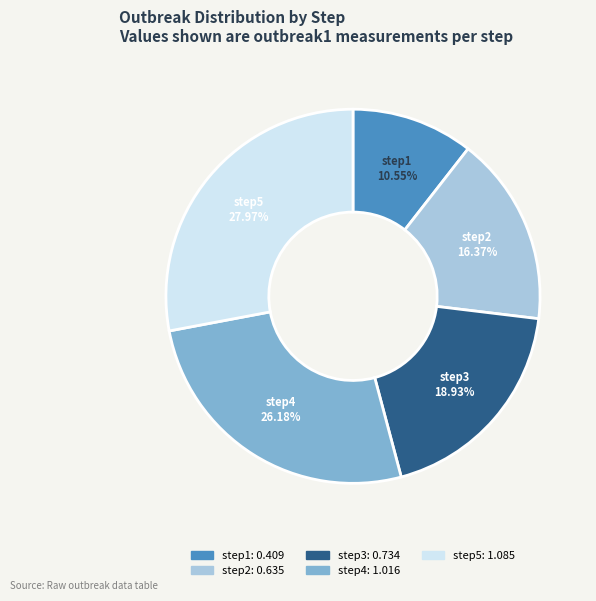

To the nearest percent, what is the average slice percentage?

20%